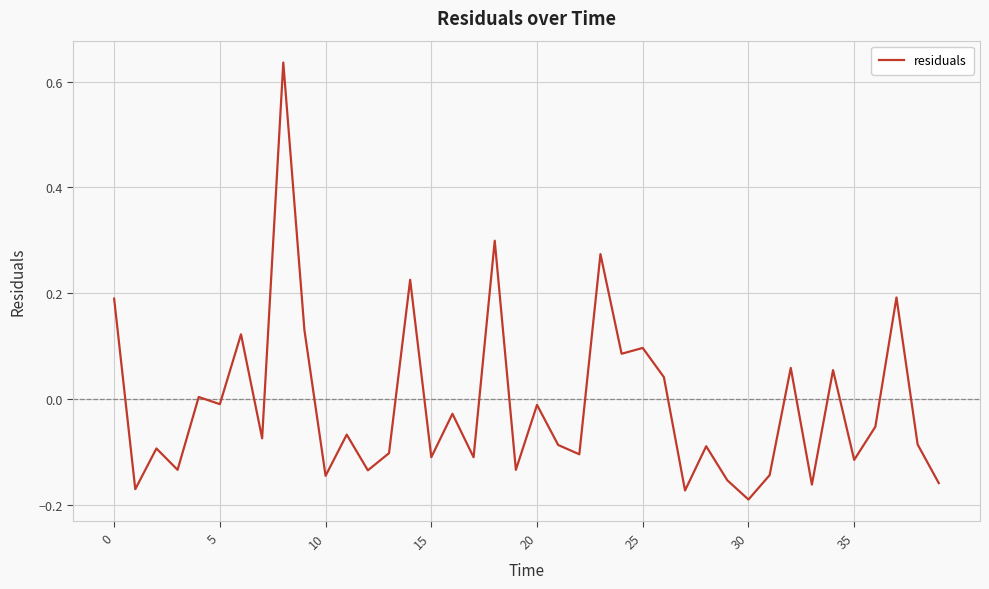

What is the difference between the maximum and minimum values?

0.8